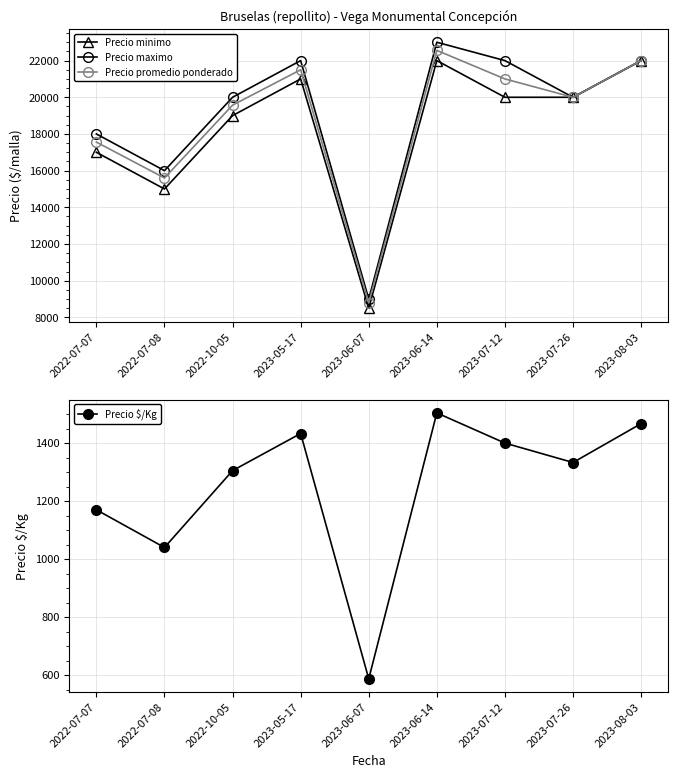

What is the minimum value shown in the chart?

587